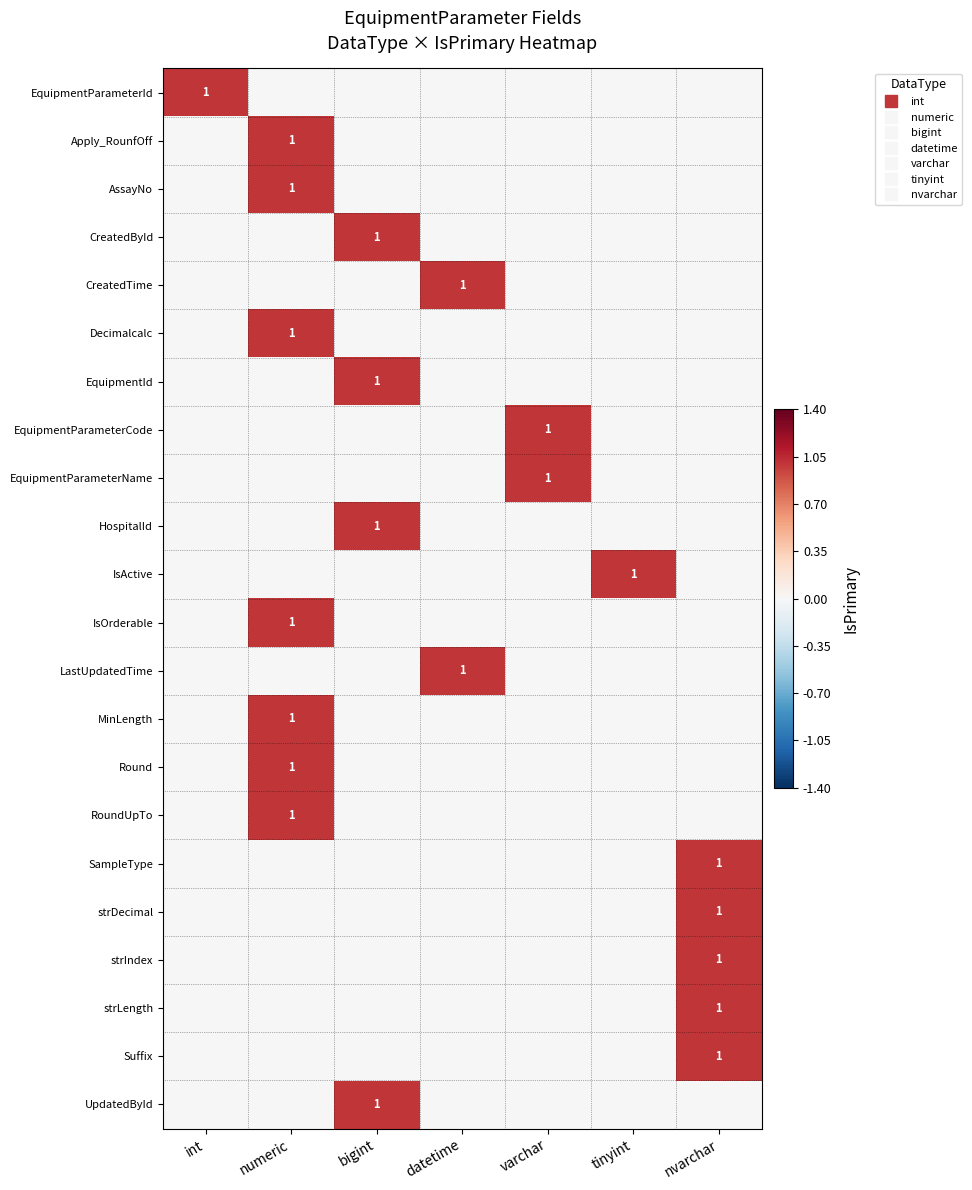

Which has a higher value, nvarchar or int?

int